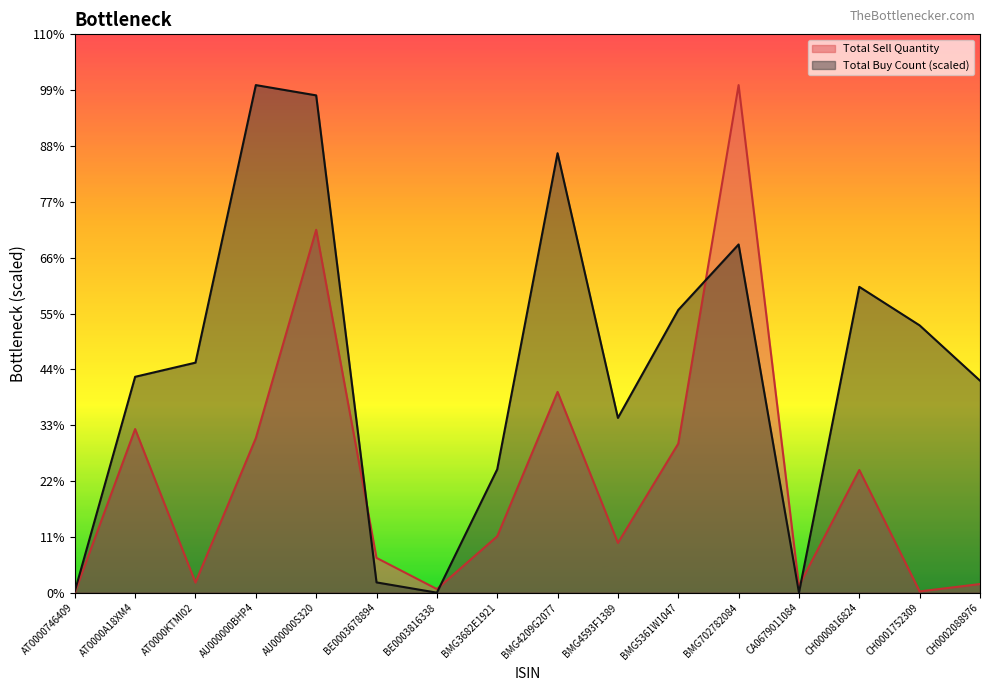

What are all the series names shown in the legend?

Total Sell Quantity, Total Buy Count (scaled)